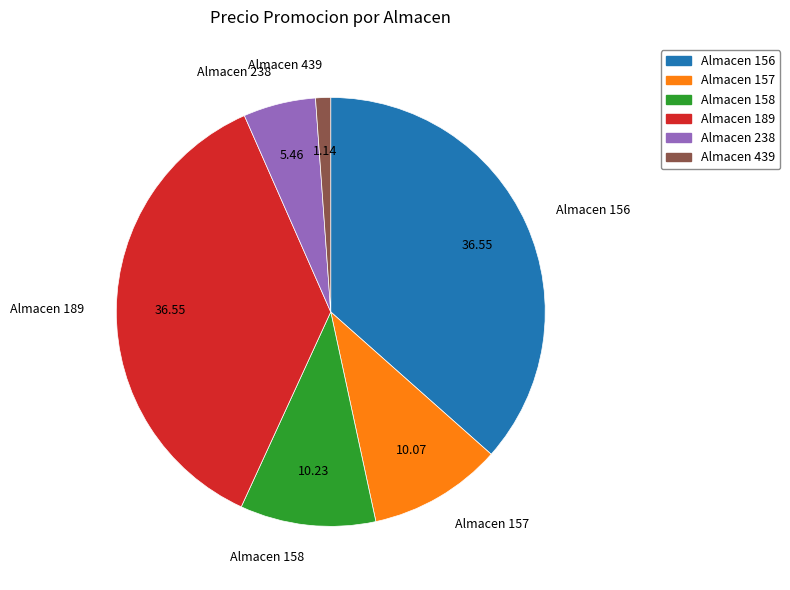

Does Almacen 238 account for over 50% of the chart?

No